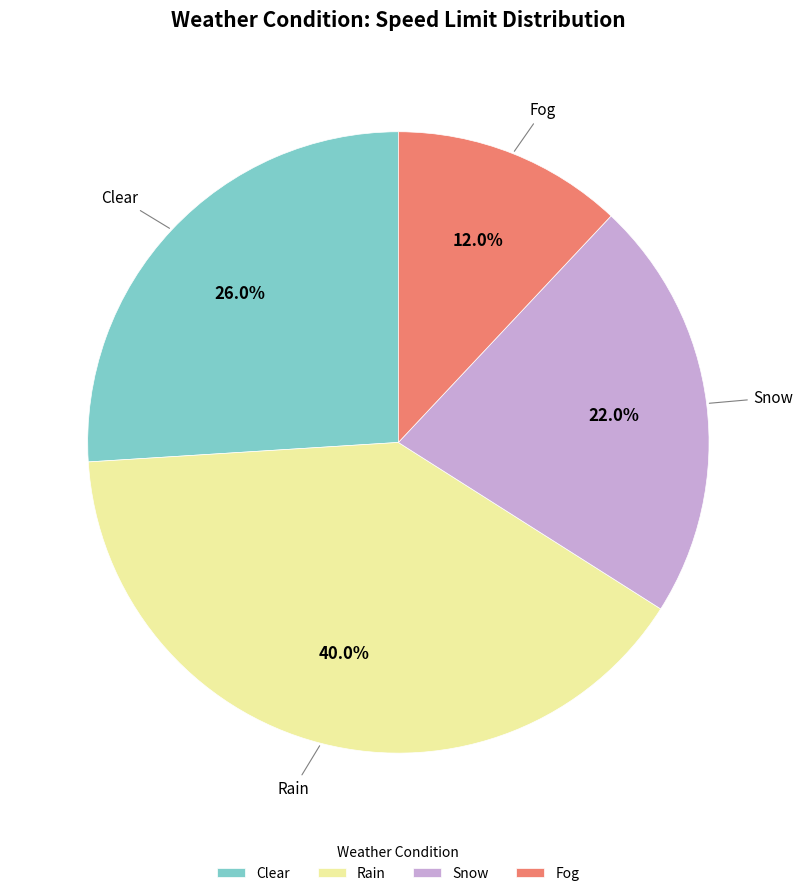

Rank the categories by value from highest to lowest.

Rain, Clear, Snow, Fog